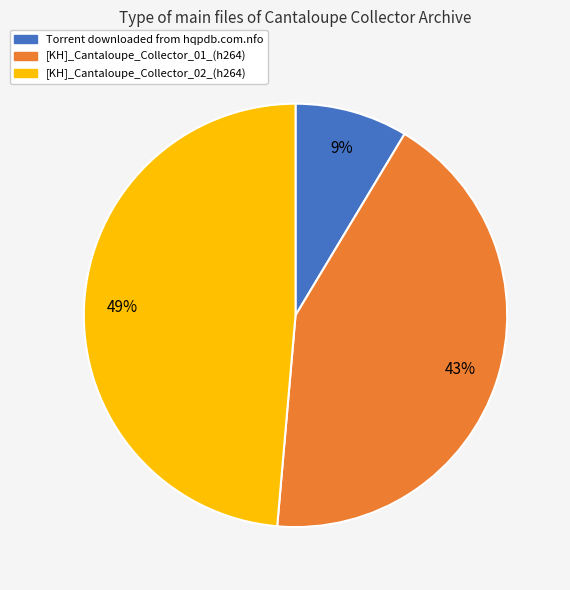

Combined, do [KH]_Cantaloupe_Collector_02_(h264) and [KH]_Cantaloupe_Collector_01_(h264) account for over 50%?

Yes